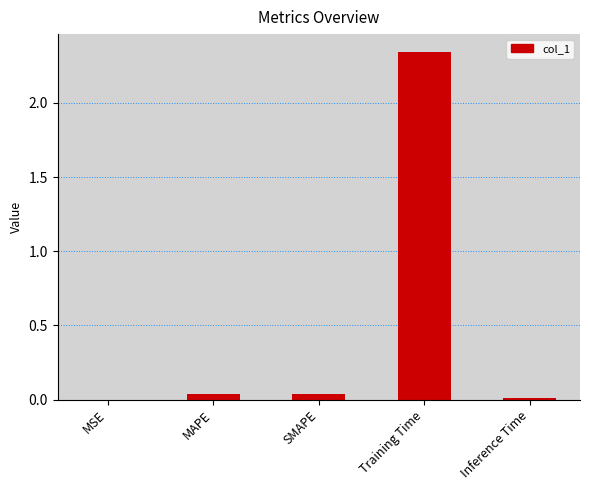

What is the average value?

0.5